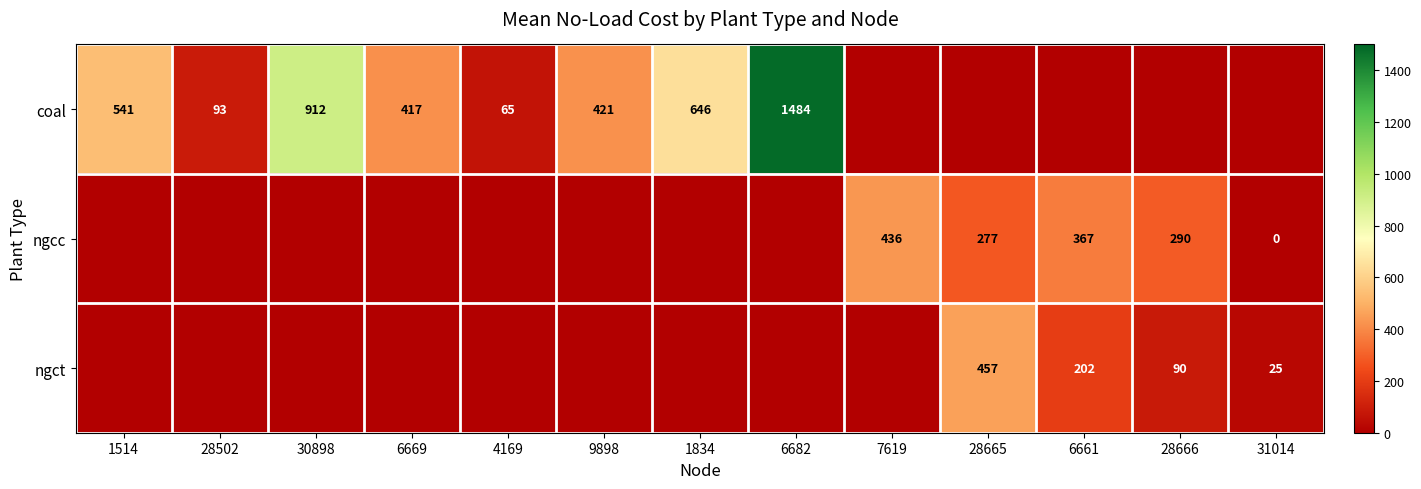

True or false: ngcc has a value of 436 at 7619.

True